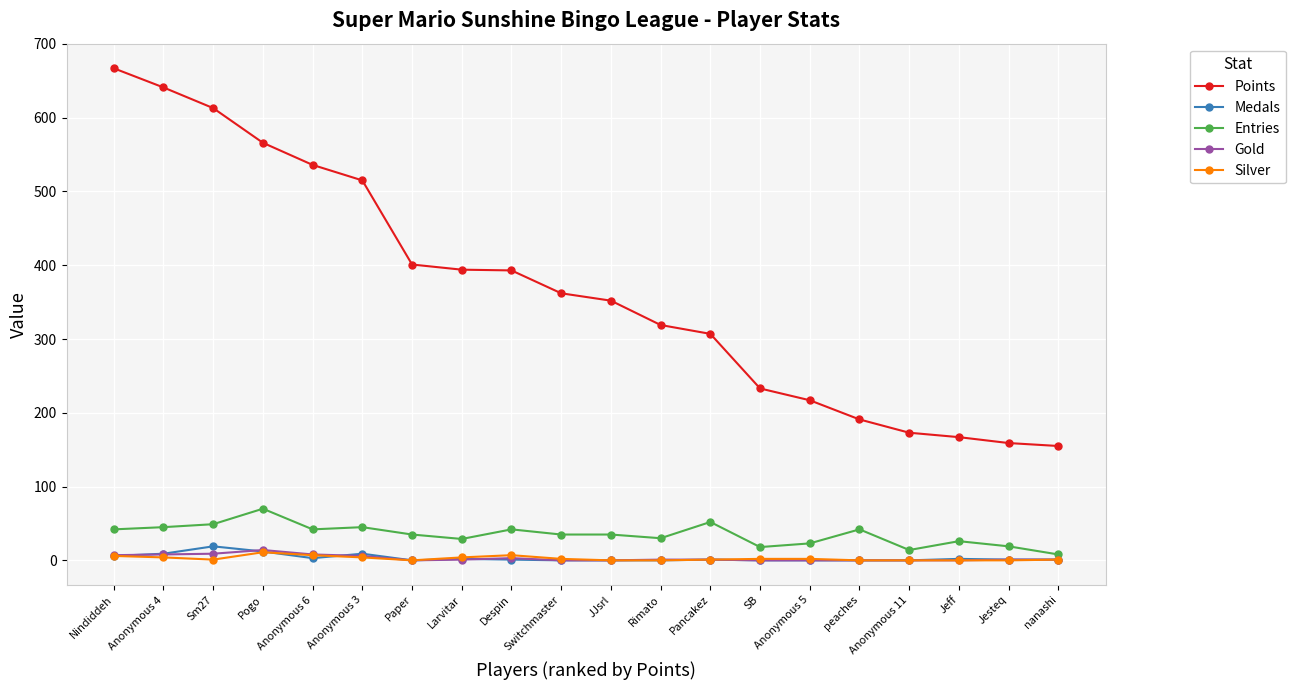

True or false: Entries and Points cross at least once.

False